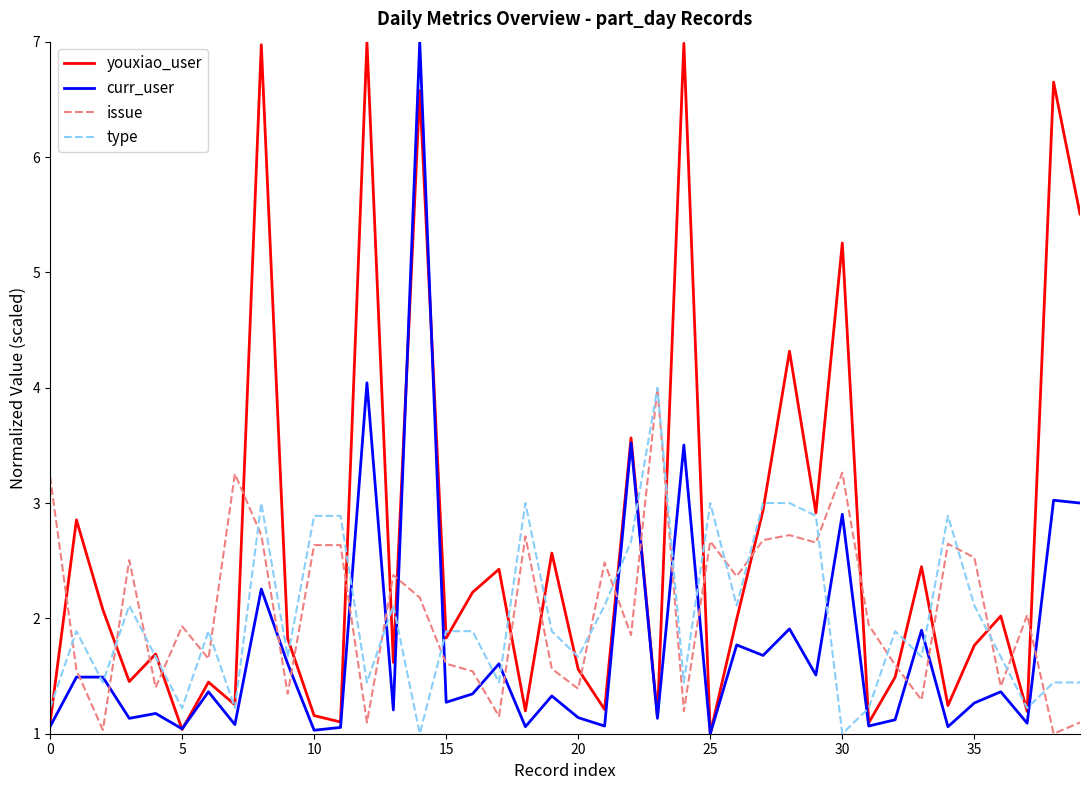

What is the lowest value of the youxiao_user series?

1.0